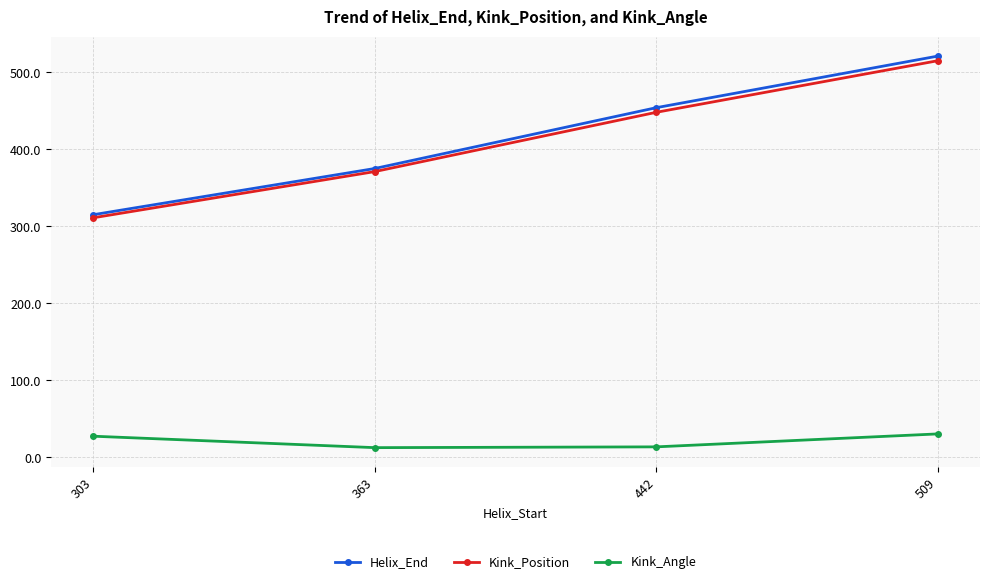

Which series has the largest total across all categories?

Helix_End